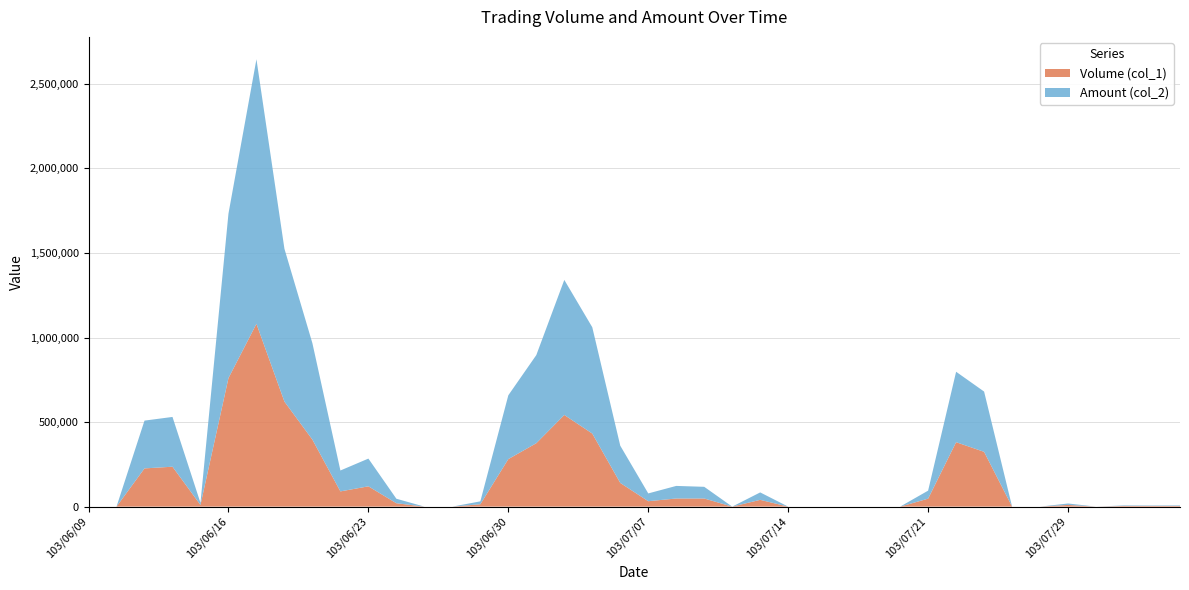

Reading left to right, what are all the values shown in this chart?

Volume (col_1): 0	0	226000	236000	10000	760000	1081000	621000	396000	90000	120000	20000	0	0	14000	281000	375000	542000	432000	140000	32000	48000	48000	0	40000	0	0	0	0	0	47000	381000	324000	0	0	10000	0	4000	4000	4000
Amount (col_2): 0	0	282600	294320	12000	972480	1564490	903690	569940	123600	164000	26600	0	0	17100	377310	521150	798660	628560	220160	46020	74400	69120	0	44000	0	0	0	0	0	47470	416500	356400	0	0	8500	0	3040	2580	3120